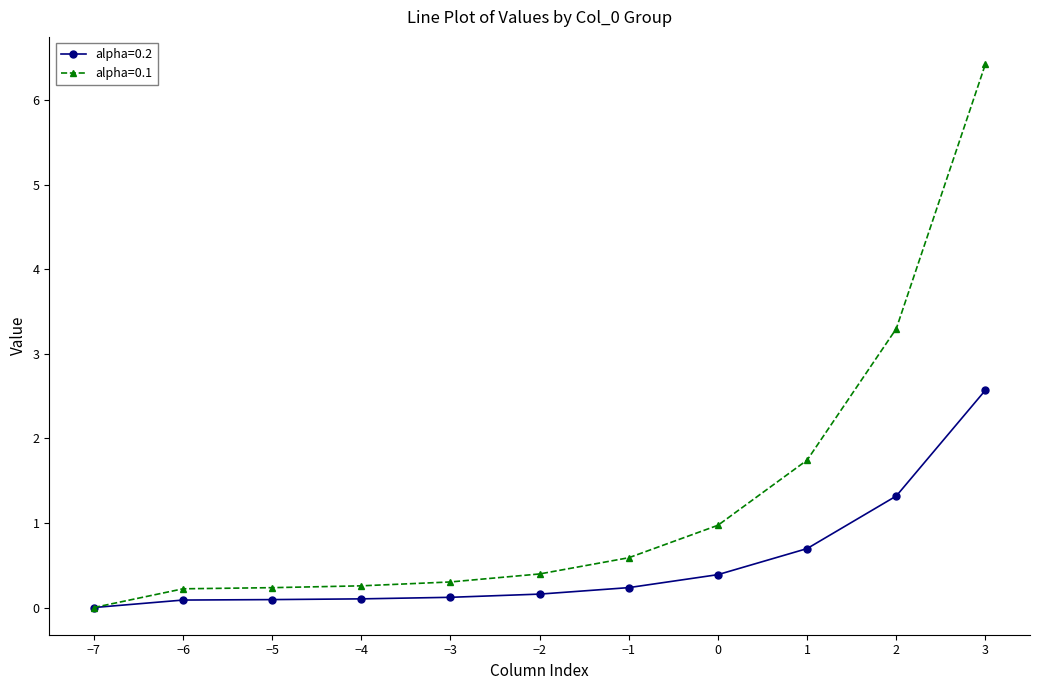

At which category is the sum across all series the highest?

3